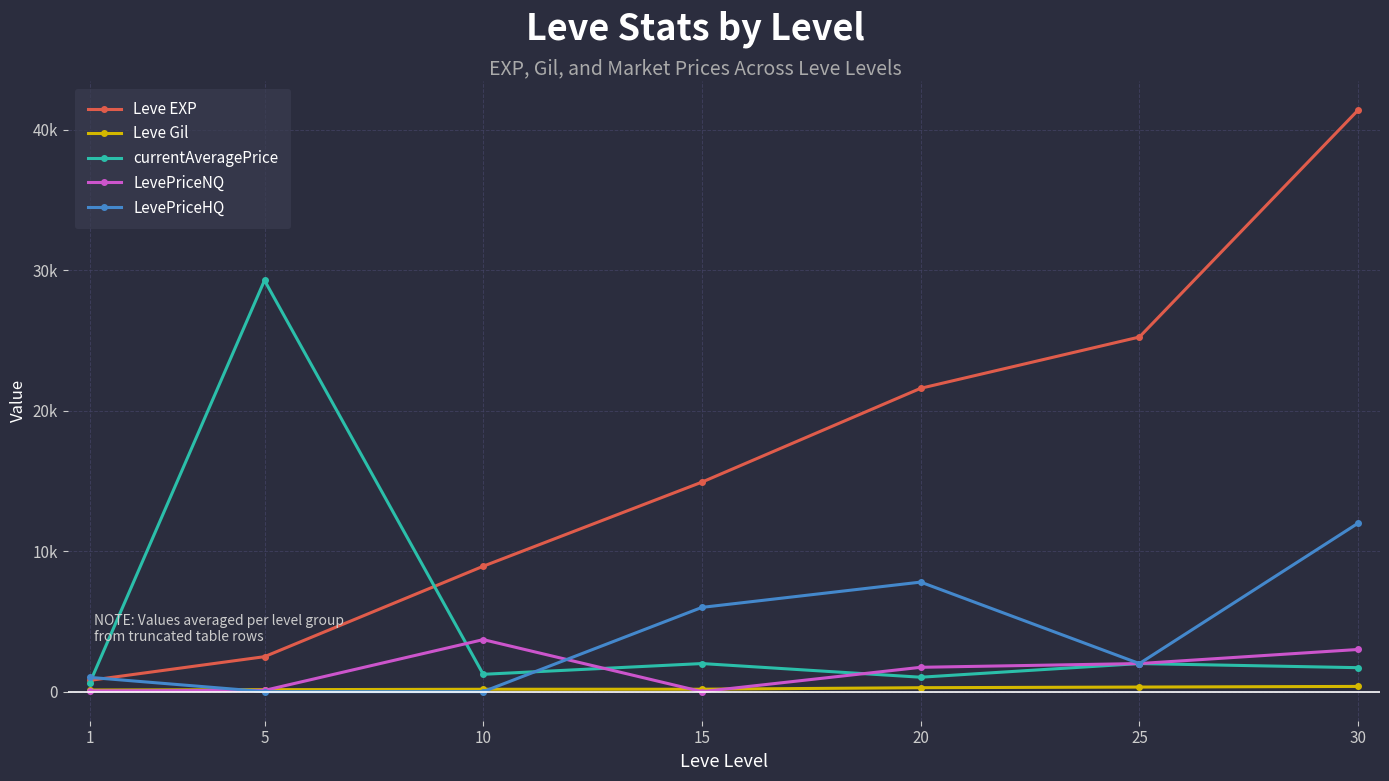

What is the spread (max minus min) of values at 25?

24924.0